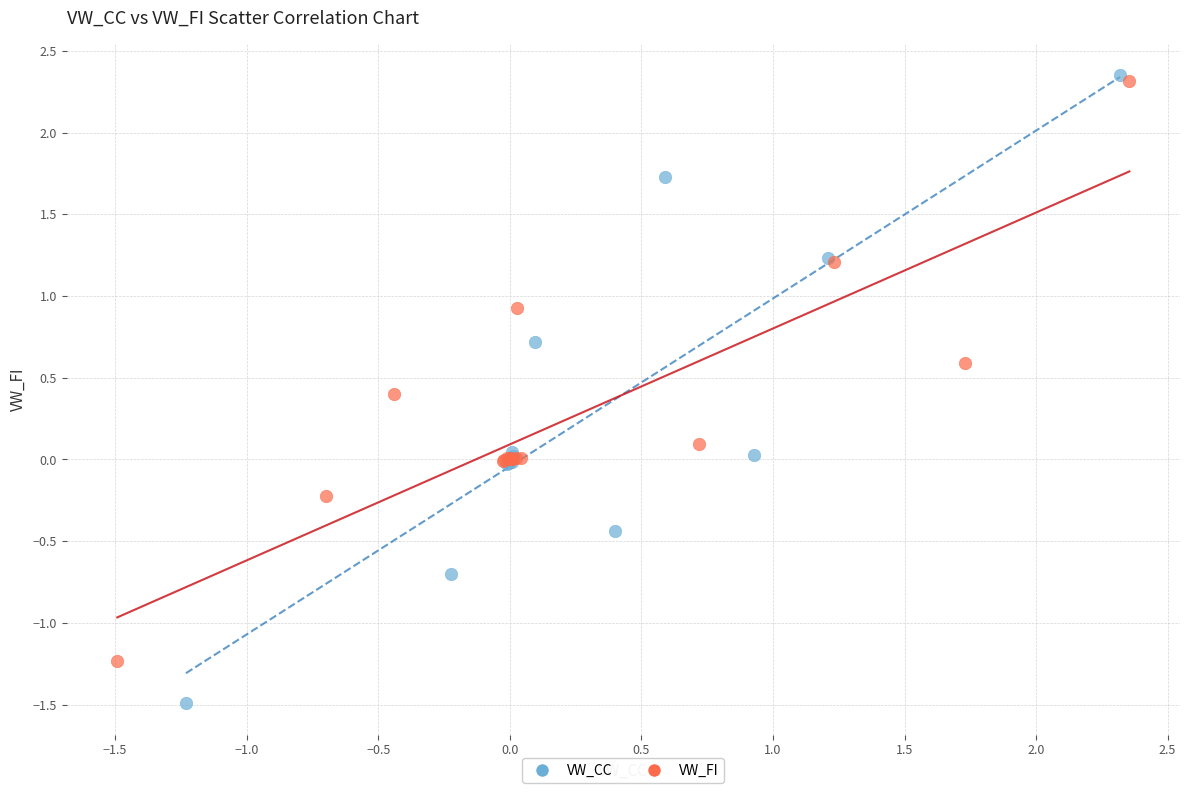

Which series has the widest spread of Y values?

VW_CC